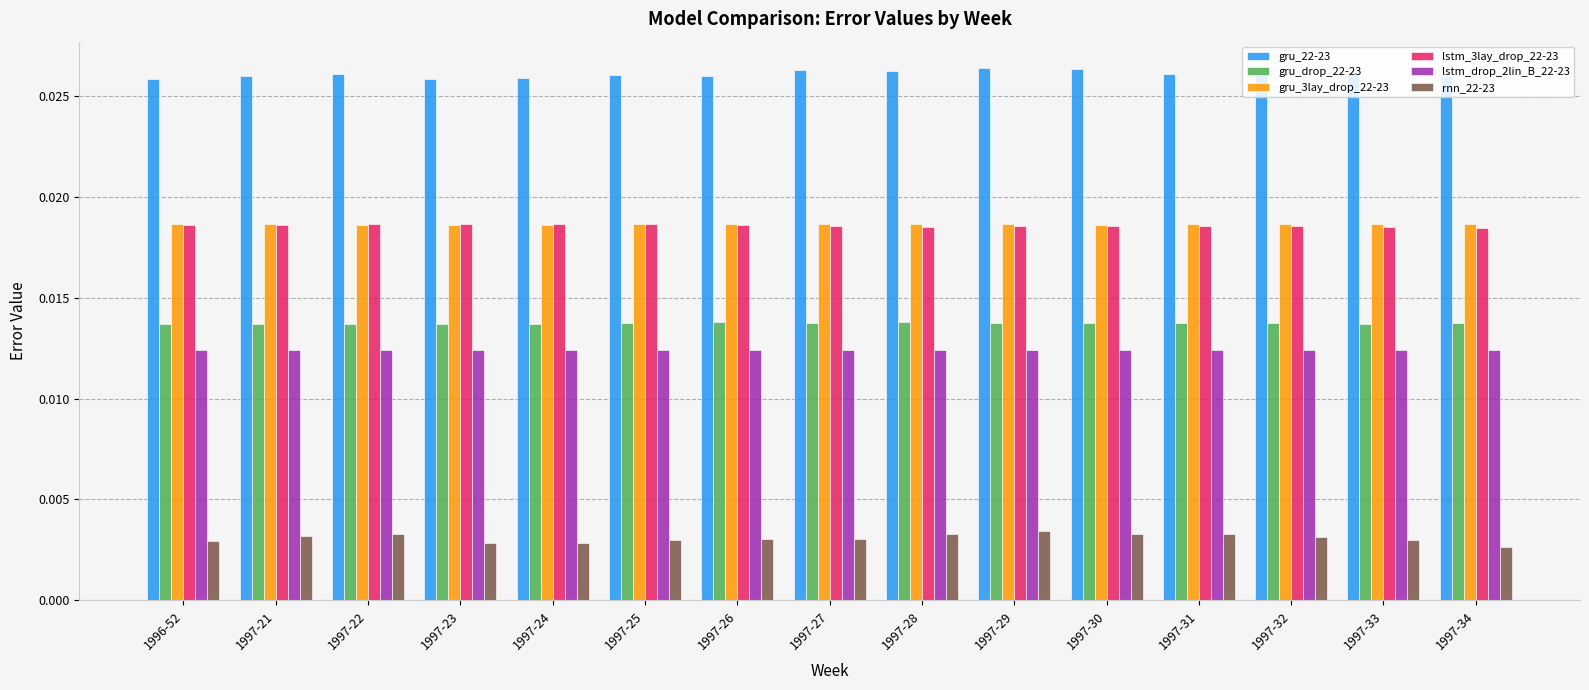

Count the gru_3lay_drop_22-23 values in the range 0 to 1.

15